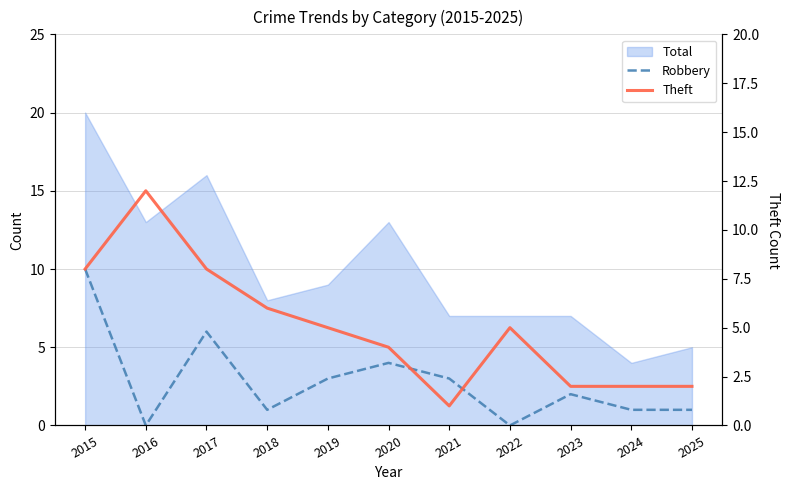

What is the value of the Theft point at the 4th from the left?

6